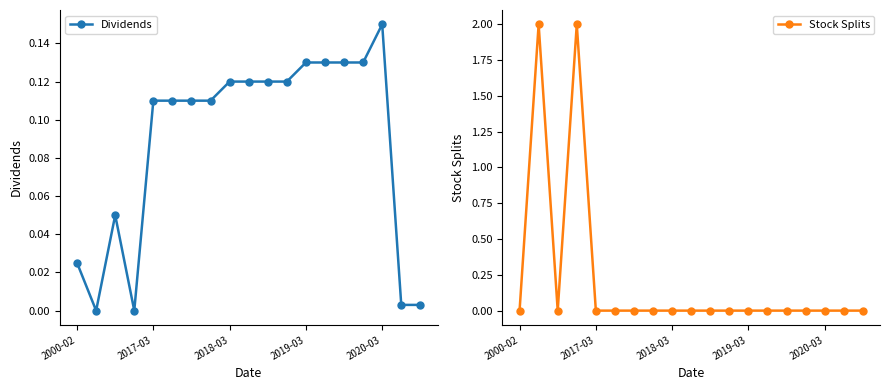

Between 2017-03 and 2019-03, which series saw the biggest shift?

Dividends